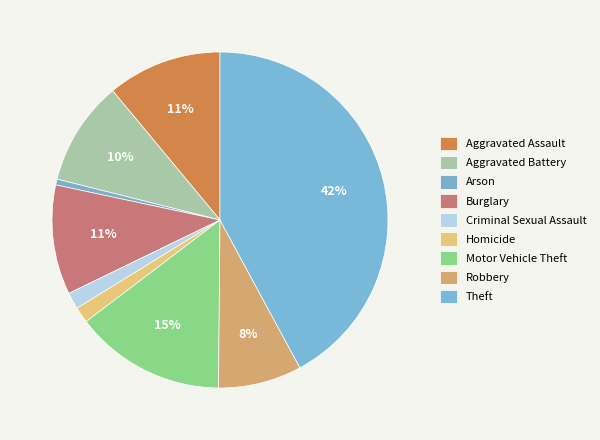

How many slices are in this pie chart?

9